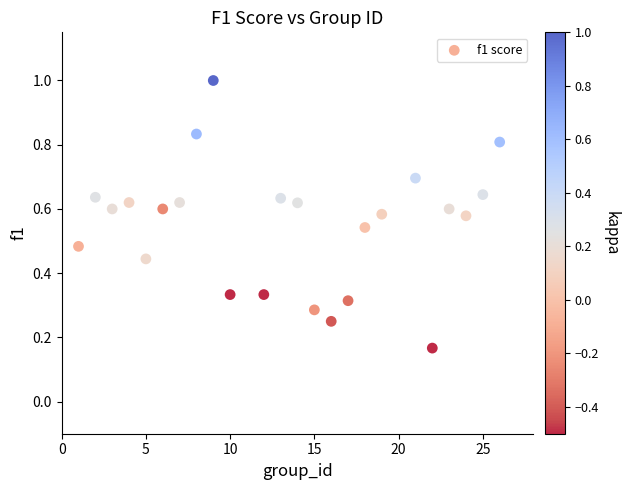

What is the range of X values (max minus min)?

25.0